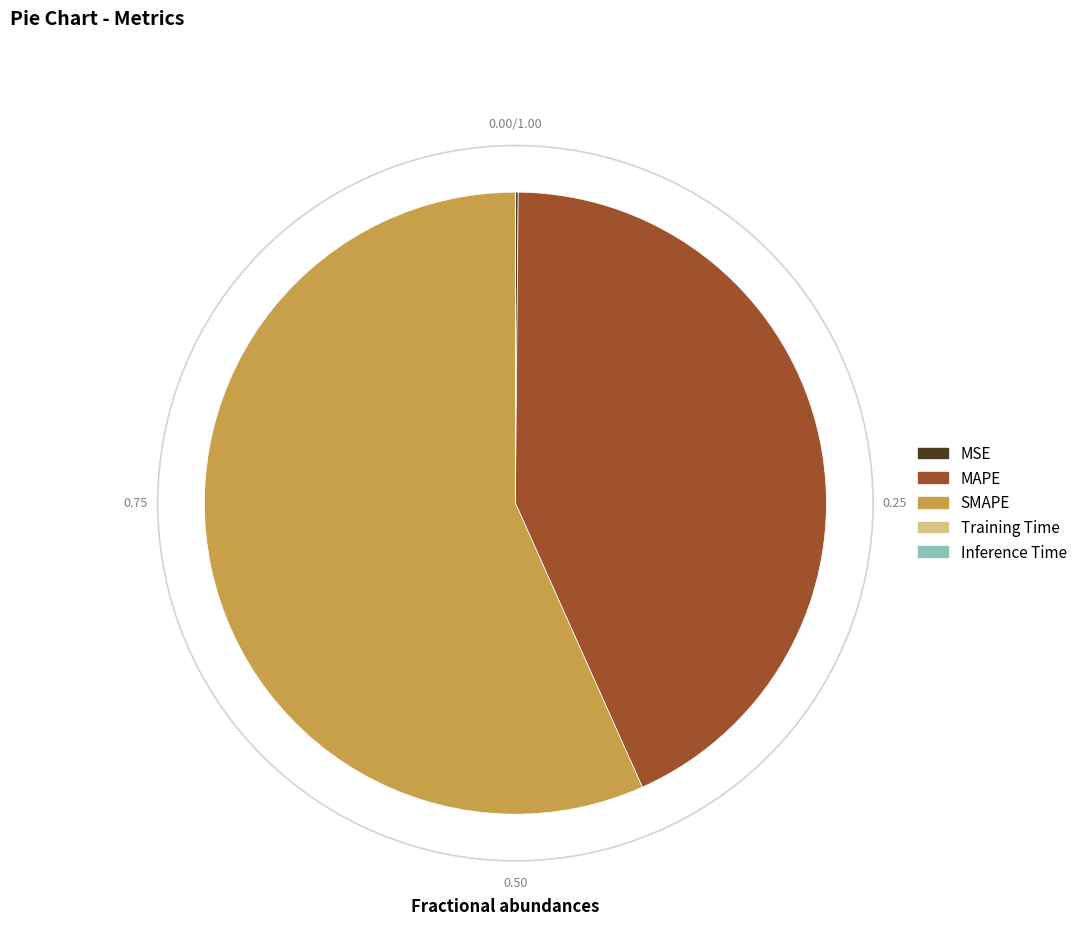

Is the sum of MAPE and SMAPE greater than half?

Yes